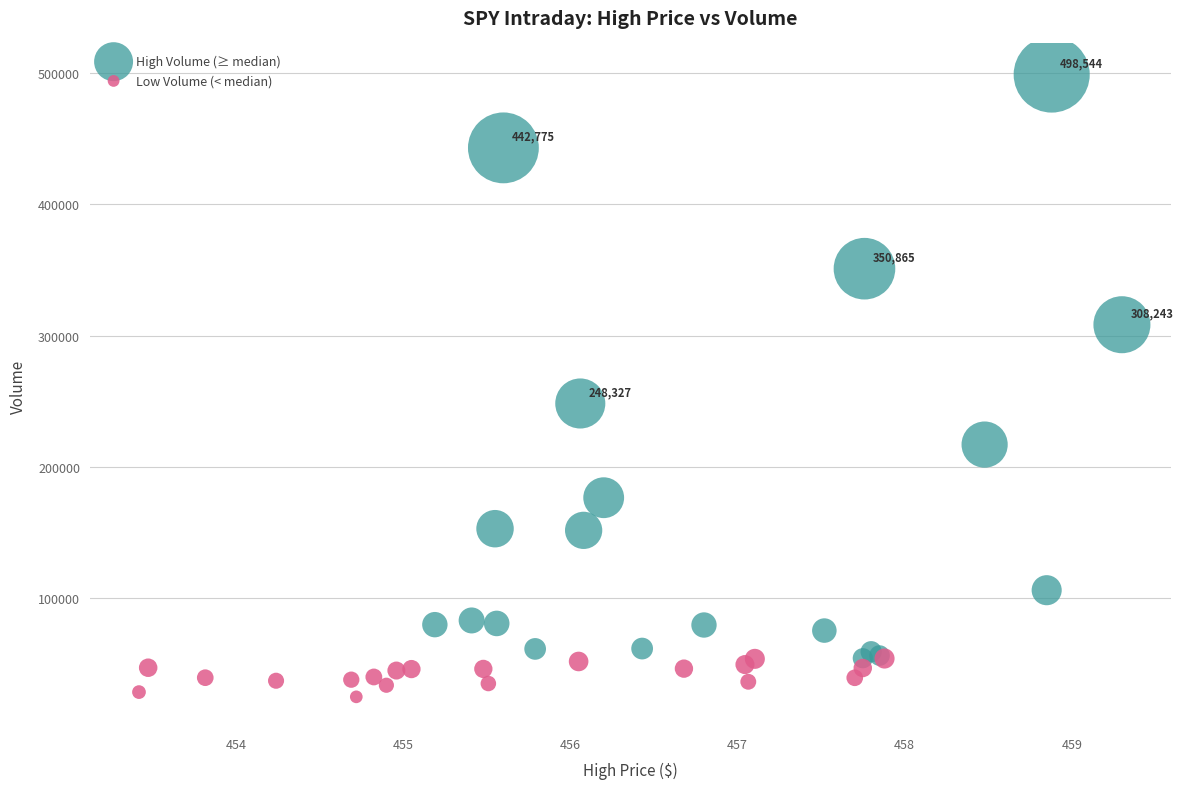

Which series contains the lowest Y value?

Low Volume (< median)